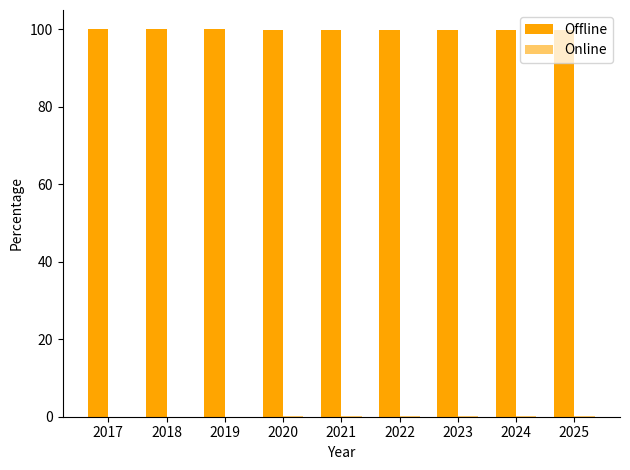

Reading left to right, extract all data points from this chart.

Offline: 2017=100.0	2018=100.0	2019=100.0	2020=99.9	2021=99.9	2022=99.8	2023=99.8	2024=99.8	2025=99.7
Online: 2017=0.0	2018=0.0	2019=0.0	2020=0.1	2021=0.1	2022=0.2	2023=0.2	2024=0.2	2025=0.3